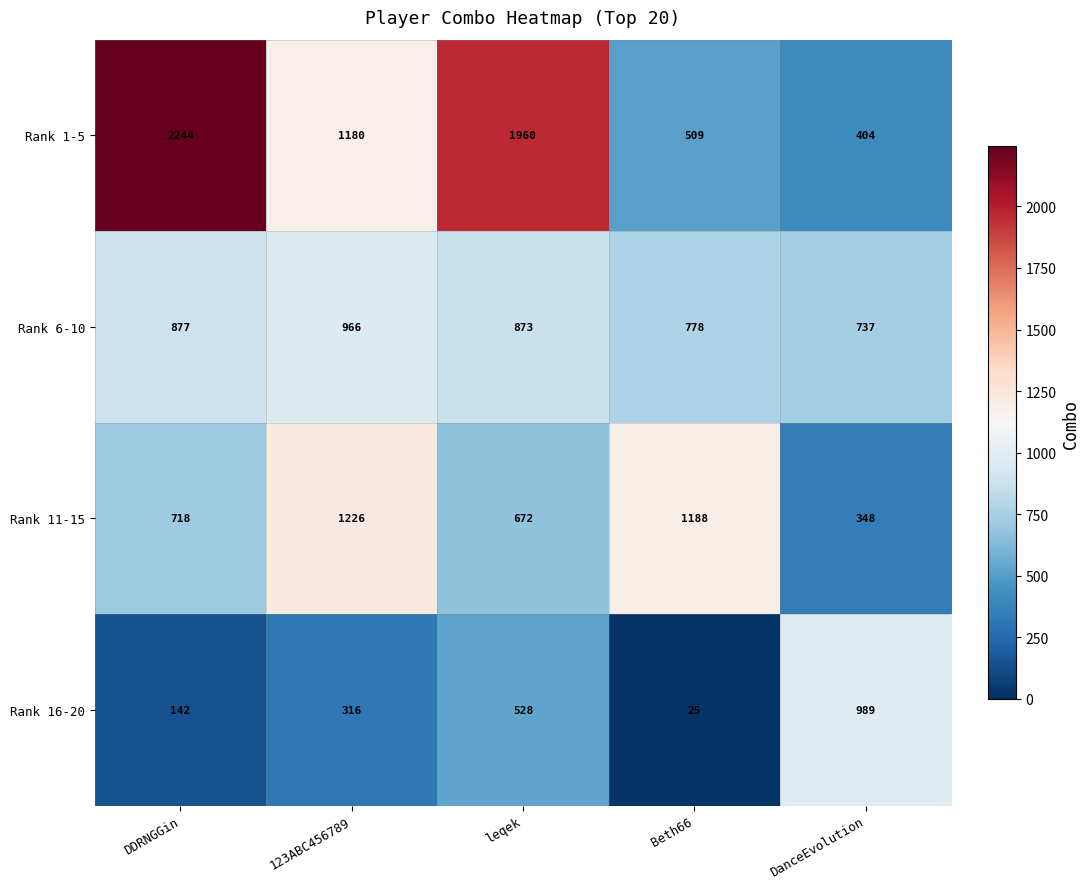

Rank the series at leqek from lowest to highest value.

Rank 16-20, Rank 11-15, Rank 6-10, Rank 1-5